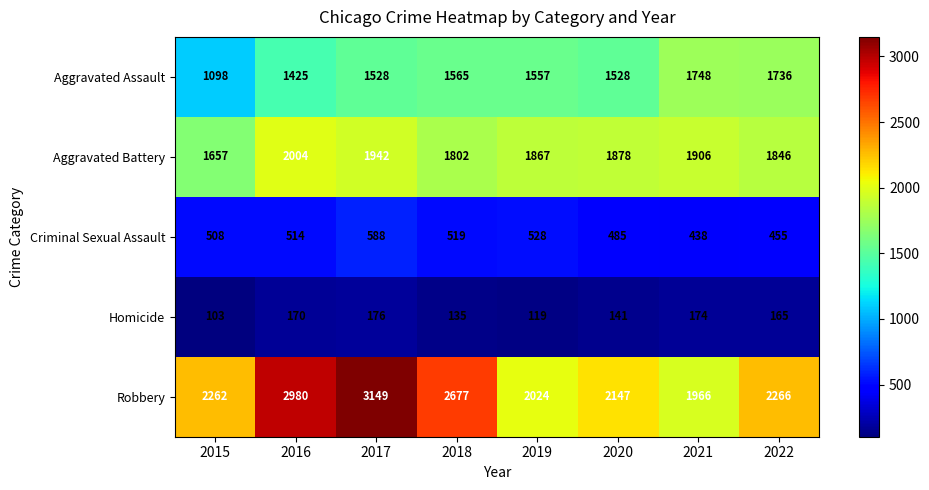

Between 2017 and 2022, which series saw the biggest shift?

Robbery